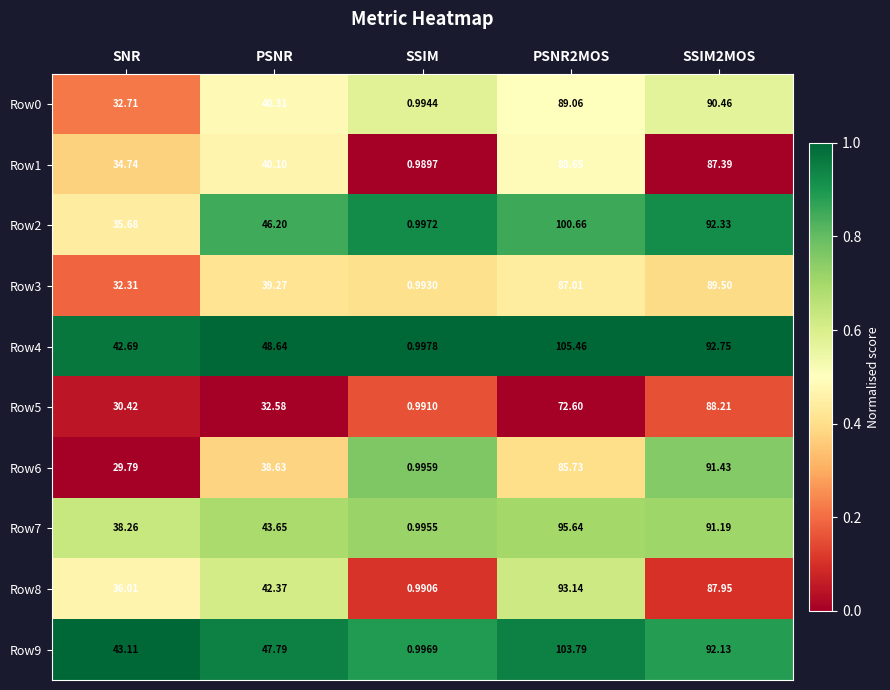

Rank the series at SSIM2MOS from lowest to highest value.

Row1, Row8, Row5, Row3, Row0, Row7, Row6, Row9, Row2, Row4